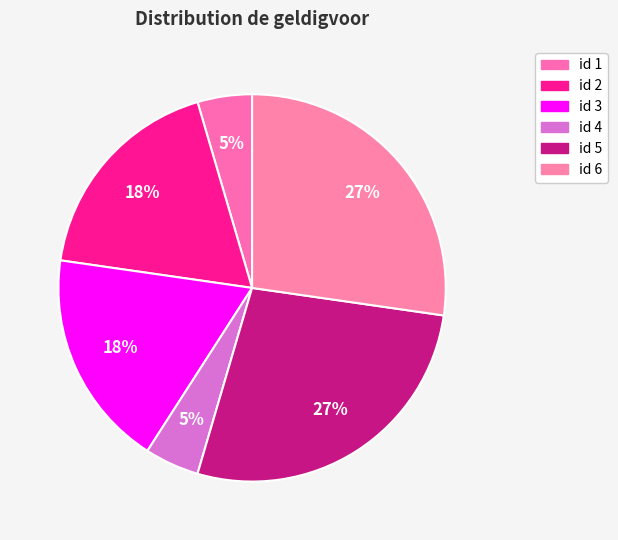

Which slice is the largest?

5